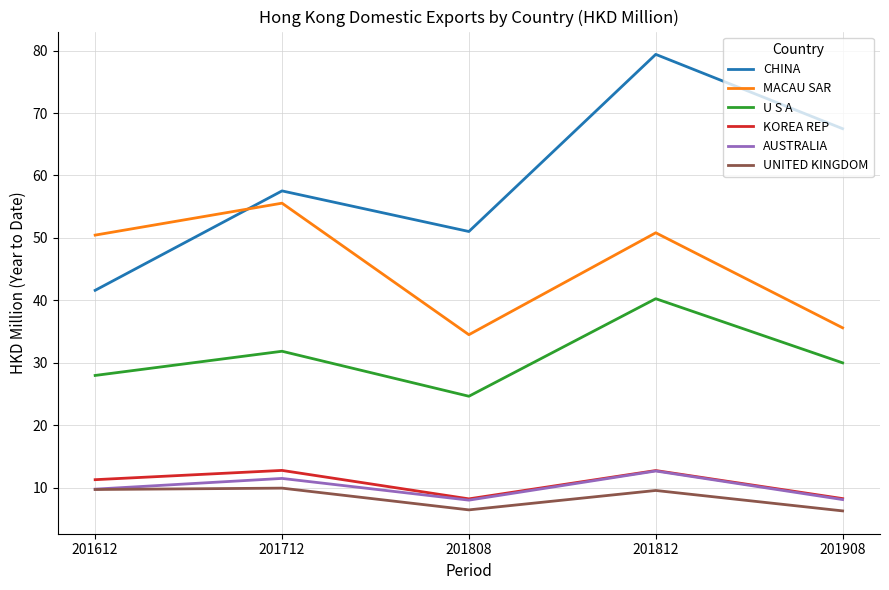

What is the difference between the second highest and minimum values in the UNITED KINGDOM series?

3.4